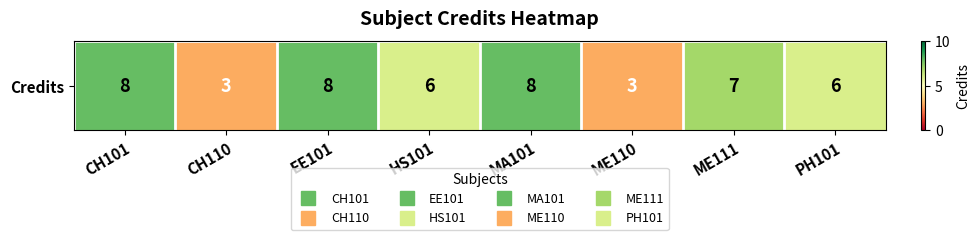

Reading right to left, transcribe all the data shown in this chart.

PH101=6	ME111=7	ME110=3	MA101=8	HS101=6	EE101=8	CH110=3	CH101=8